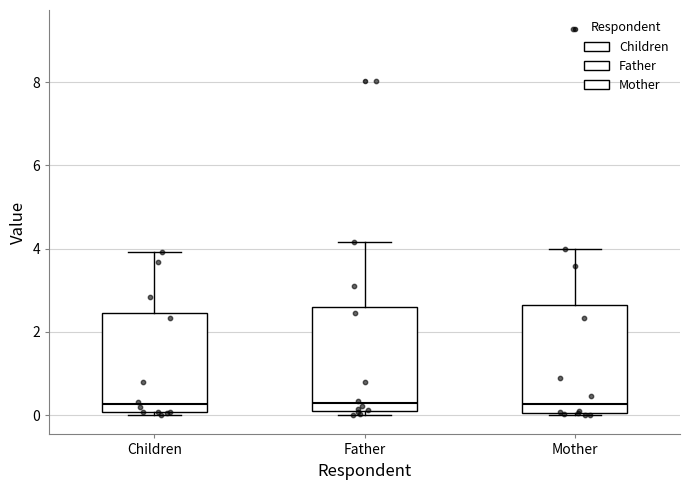

Reading left to right, read every box against the y-axis: the position of its median line, the range the box covers, and the ends of its whiskers. The values are not printed on the chart, so give them approximately, as read against the axis.

Children: median 0.2, box 0.0 to 2.4, whiskers 0.0 (just below the box's lower edge) to 4.0
Father: median 0.2 (just above the box's lower edge), box 0.2 to 2.6, whiskers 0.0 to 4.2
Mother: median 0.2, box 0.0 to 2.6, whiskers 0.0 to 4.0